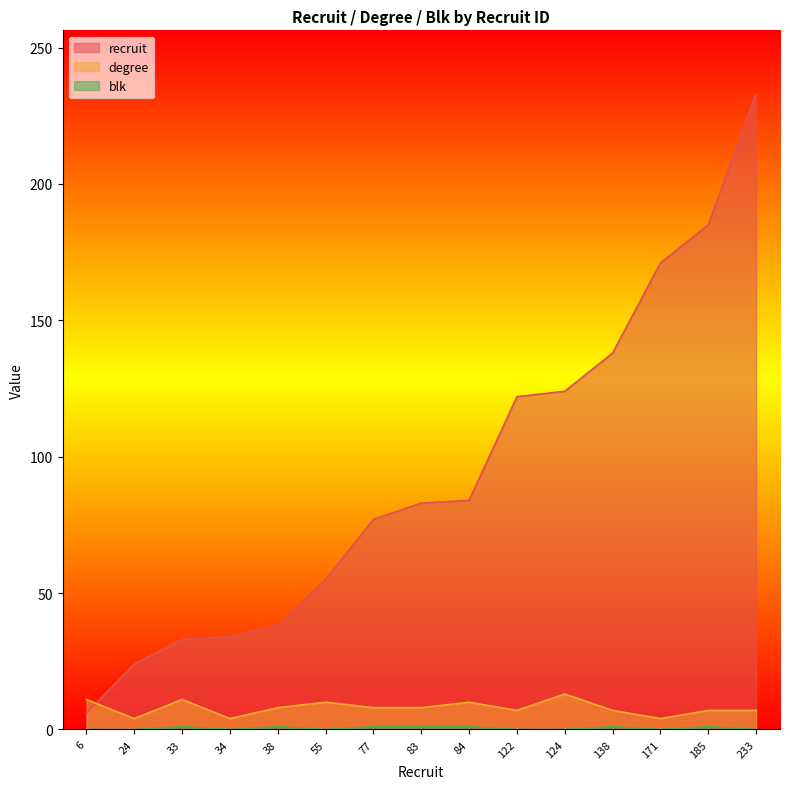

Is the value of blk at 185 greater than the value of recruit at 38?

No